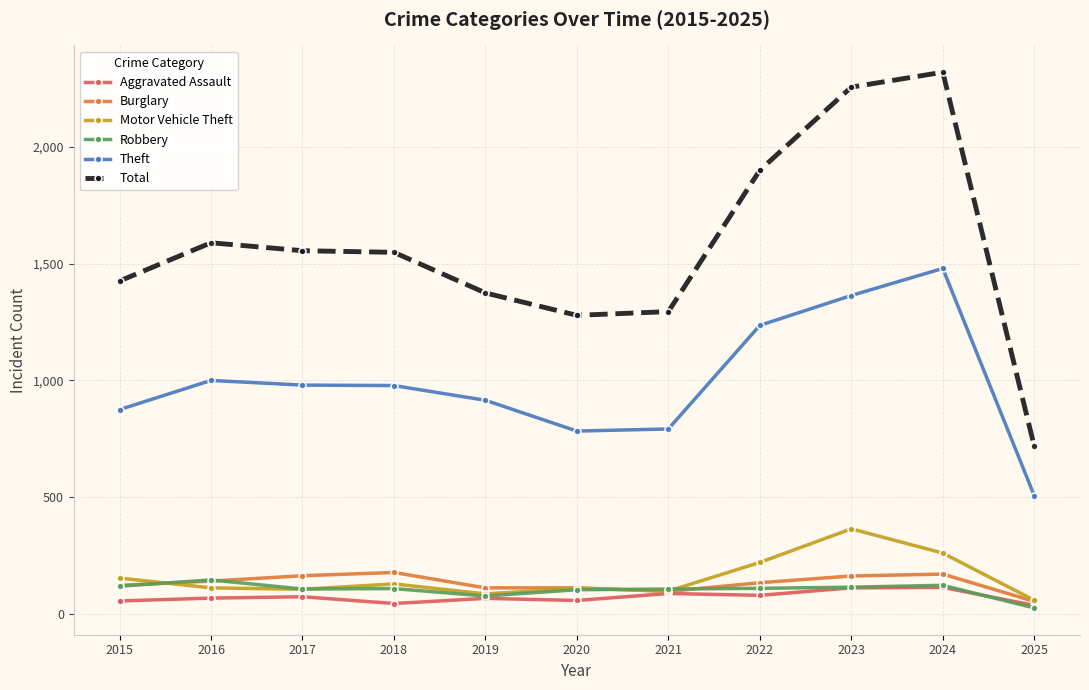

What is the difference between the second highest and minimum values in the Burglary series?

117